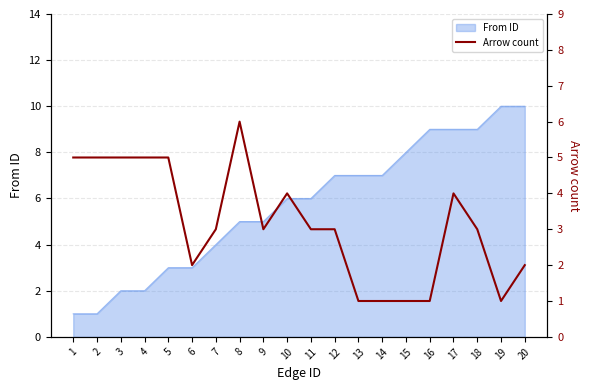

Where is the first local minimum?

6